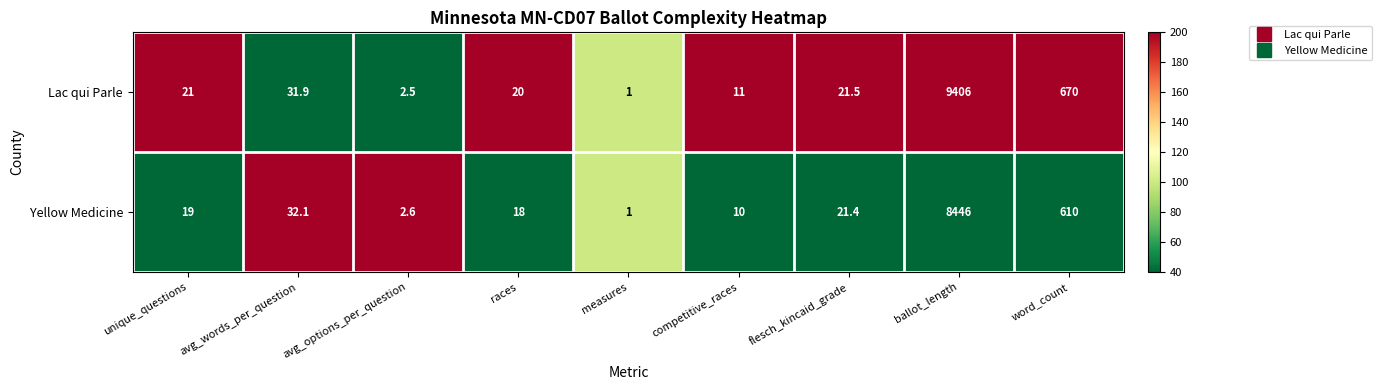

Reading left to right, list all the values displayed in this chart.

Lac qui Parle: unique_questions=21.0	avg_words_per_question=31.9	avg_options_per_question=2.5	races=20.0	measures=1.0	competitive_races=11.0	flesch_kincaid_grade=21.5	ballot_length=9406.0	word_count=670.0
Yellow Medicine: unique_questions=19.0	avg_words_per_question=32.1	avg_options_per_question=2.6	races=18.0	measures=1.0	competitive_races=10.0	flesch_kincaid_grade=21.4	ballot_length=8446.0	word_count=610.0